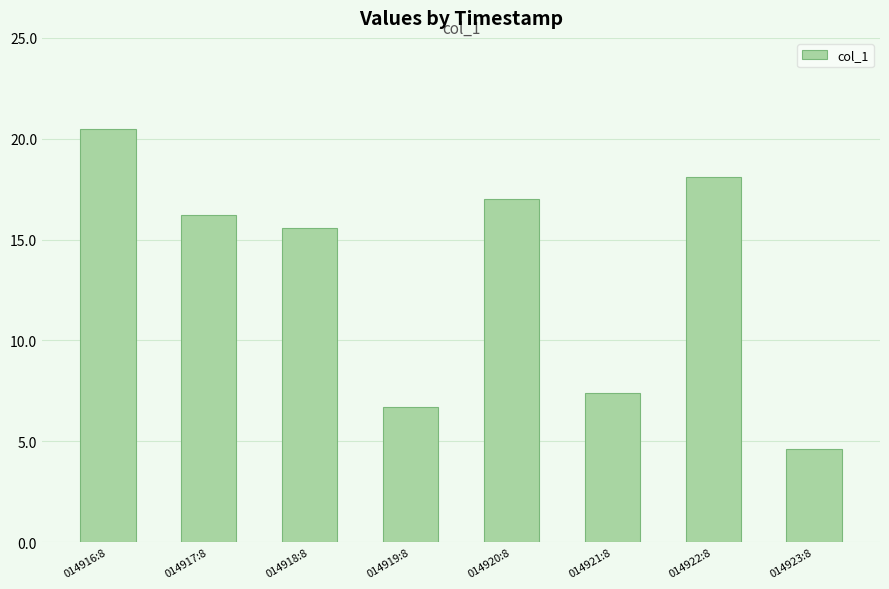

Rank the categories by value from highest to lowest.

014916:8, 014922:8, 014920:8, 014917:8, 014918:8, 014921:8, 014919:8, 014923:8